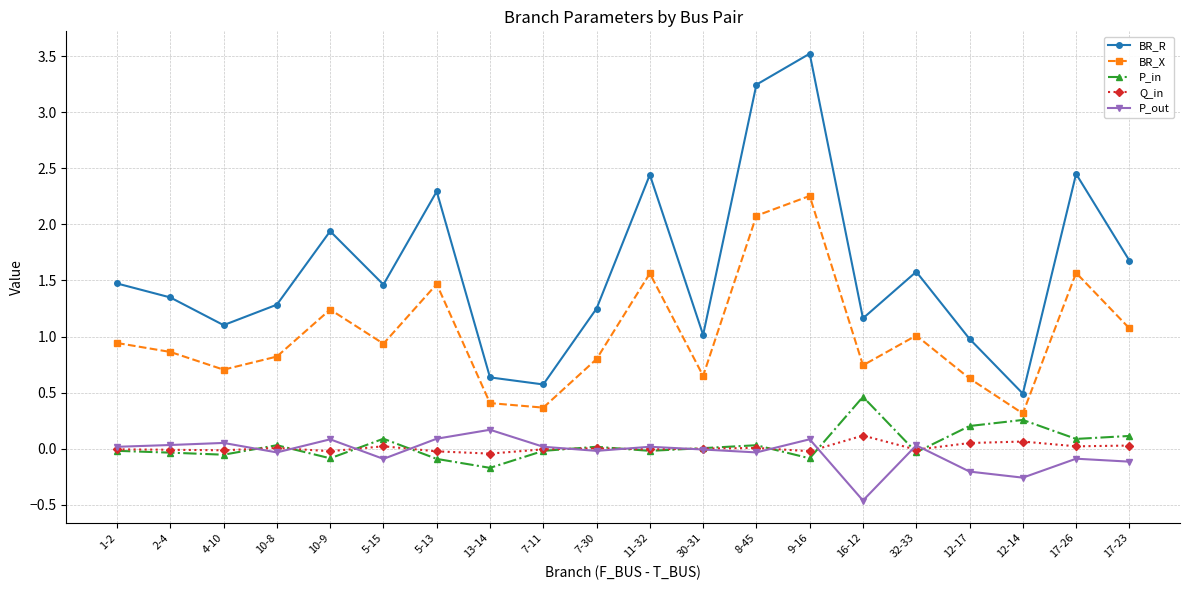

At which category does the chart reach its minimum across all series?

16-12